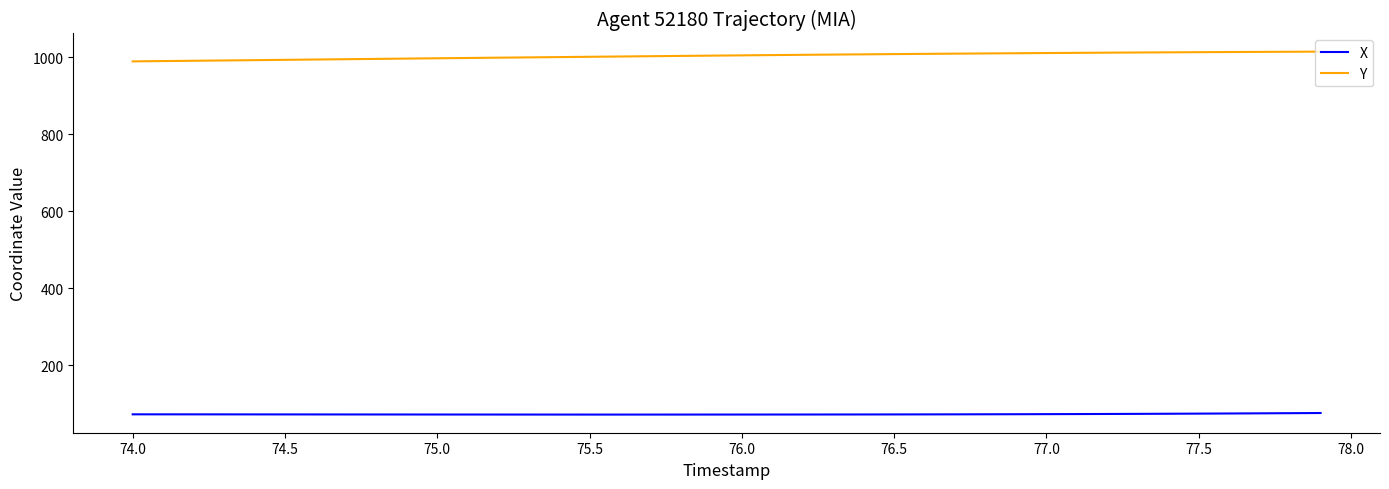

What is the minimum value for X?

71.8